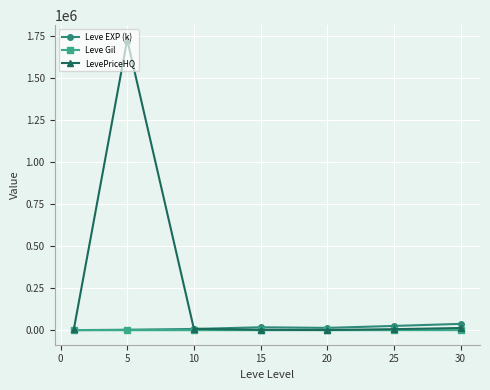

Which series has the largest total across all categories?

LevePriceHQ